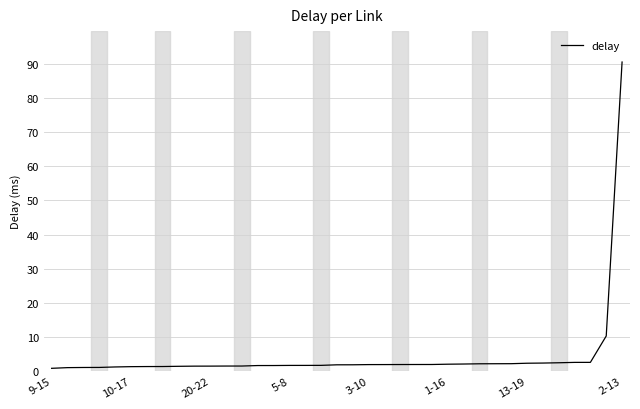

What is the difference between the maximum and minimum values?

89.7